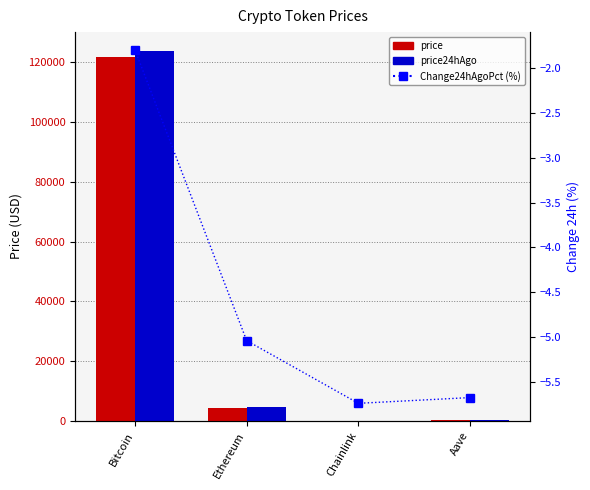

What is the difference between the maximum and second lowest values in the price series?

121423.3